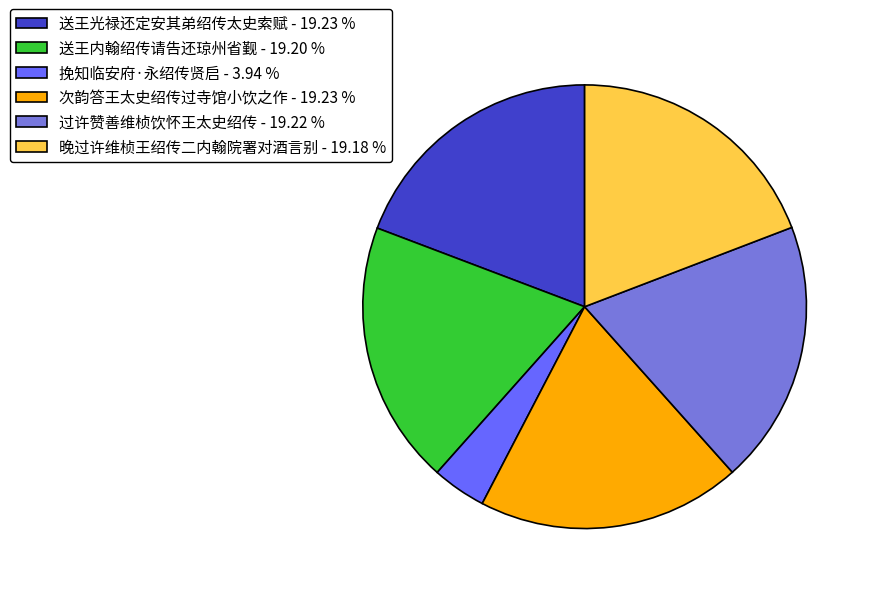

How many slices are in this pie chart?

6